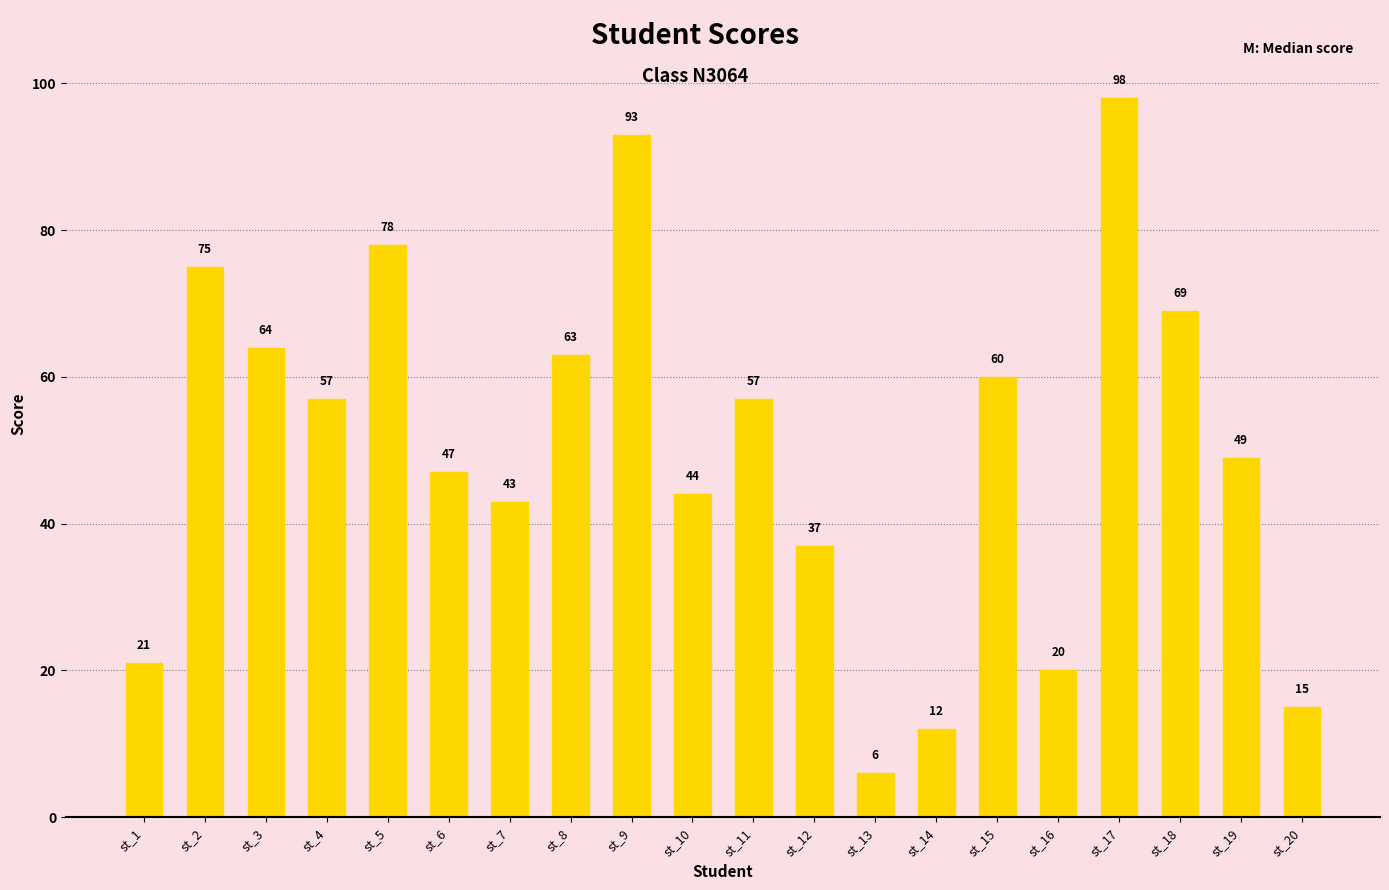

Reading right to left, what are all the values shown in this chart?

st_20=15	st_19=49	st_18=69	st_17=98	st_16=20	st_15=60	st_14=12	st_13=6	st_12=37	st_11=57	st_10=44	st_9=93	st_8=63	st_7=43	st_6=47	st_5=78	st_4=57	st_3=64	st_2=75	st_1=21